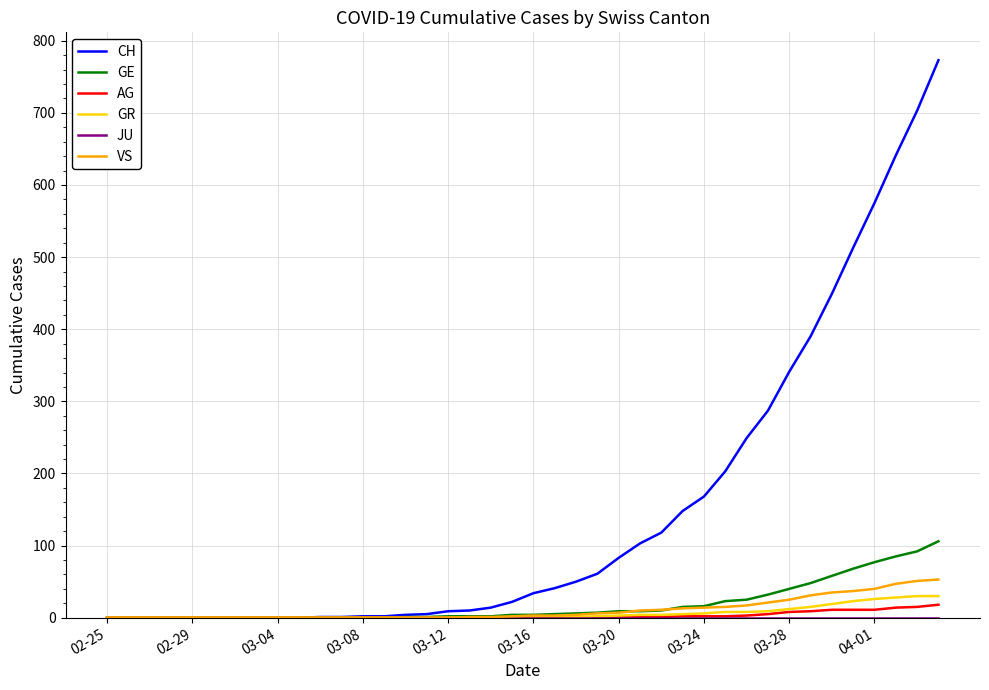

Which series has the largest total across all categories?

CH